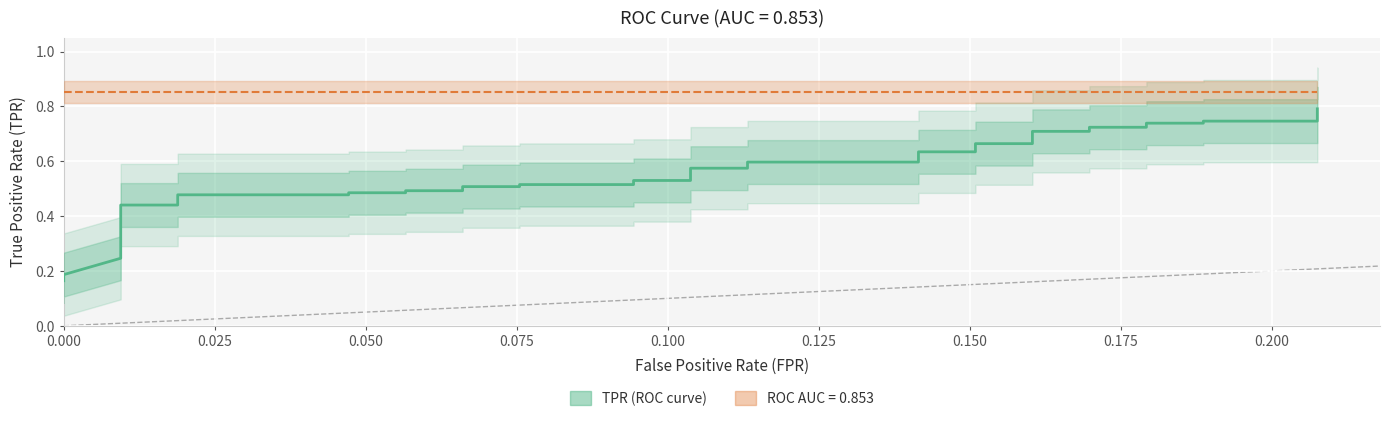

What is the label of the 7th point from the left?

0.150